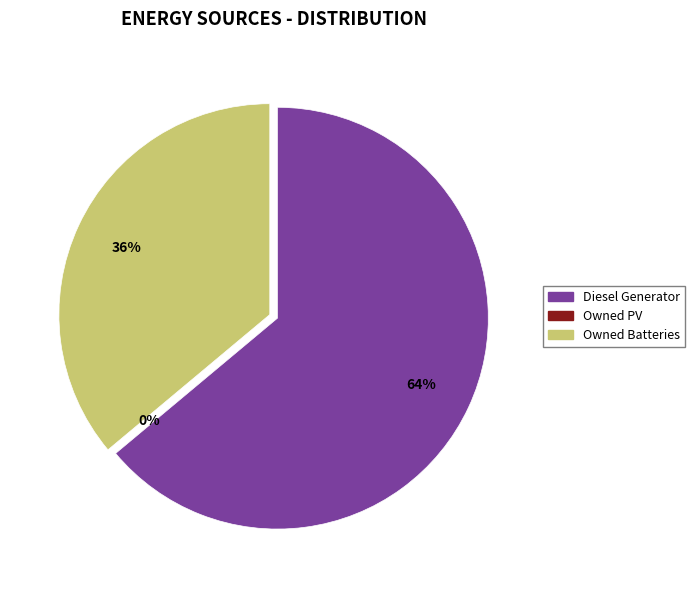

Does Diesel Generator account for over 50% of the chart?

Yes